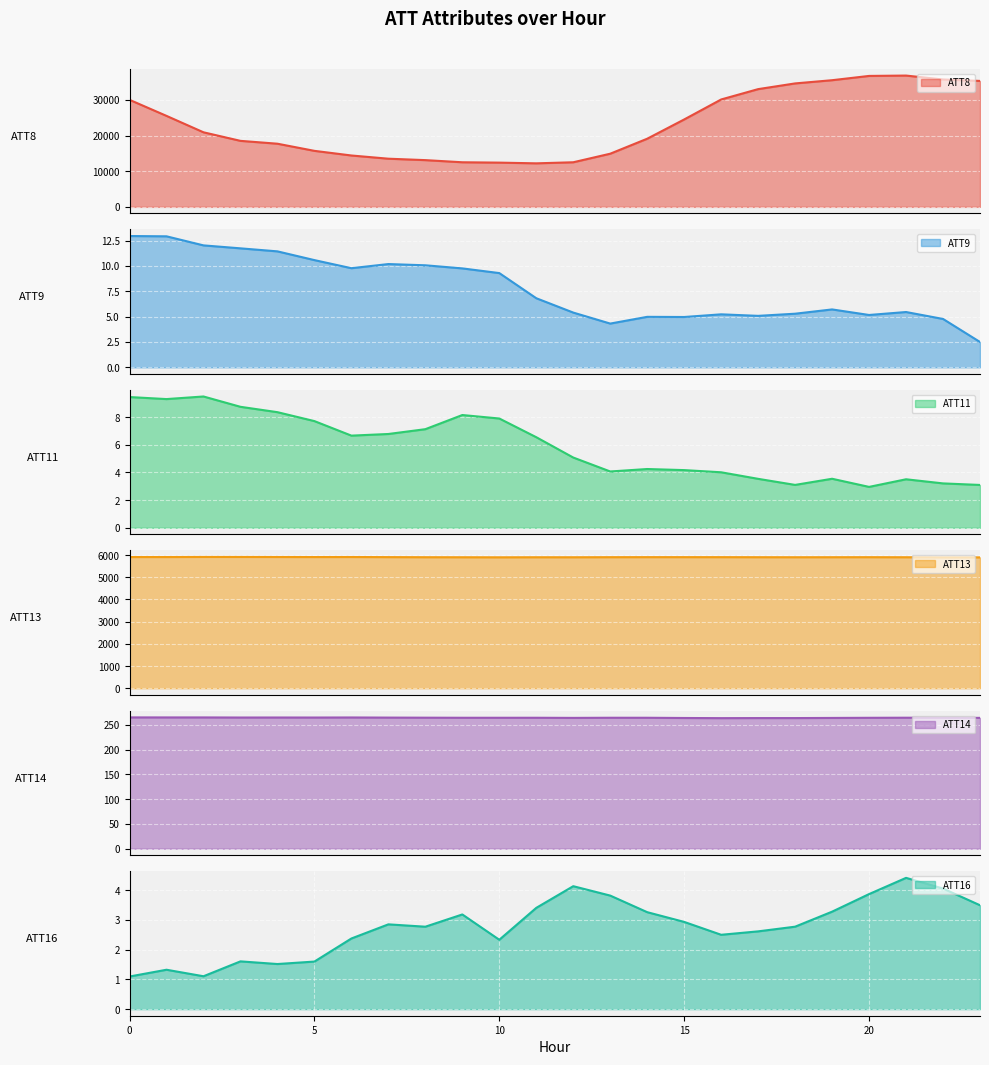

In ATT8, how many points are higher than both neighbors (excluding endpoints)?

1